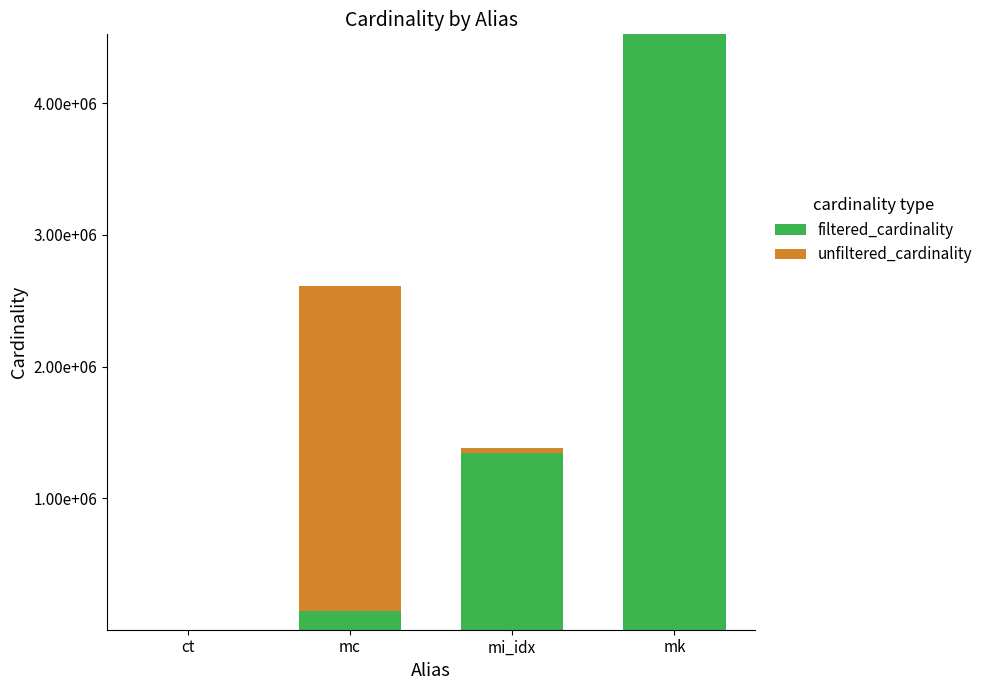

Are the bars grouped side by side (vs. stacked)?

No